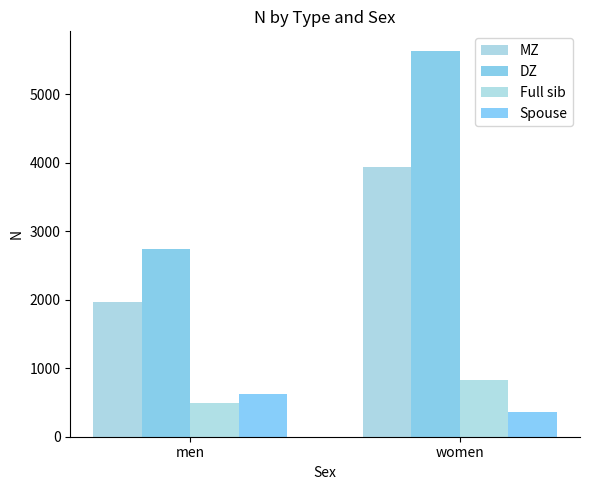

Rank the series at women from highest to lowest value.

DZ, MZ, Full sib, Spouse